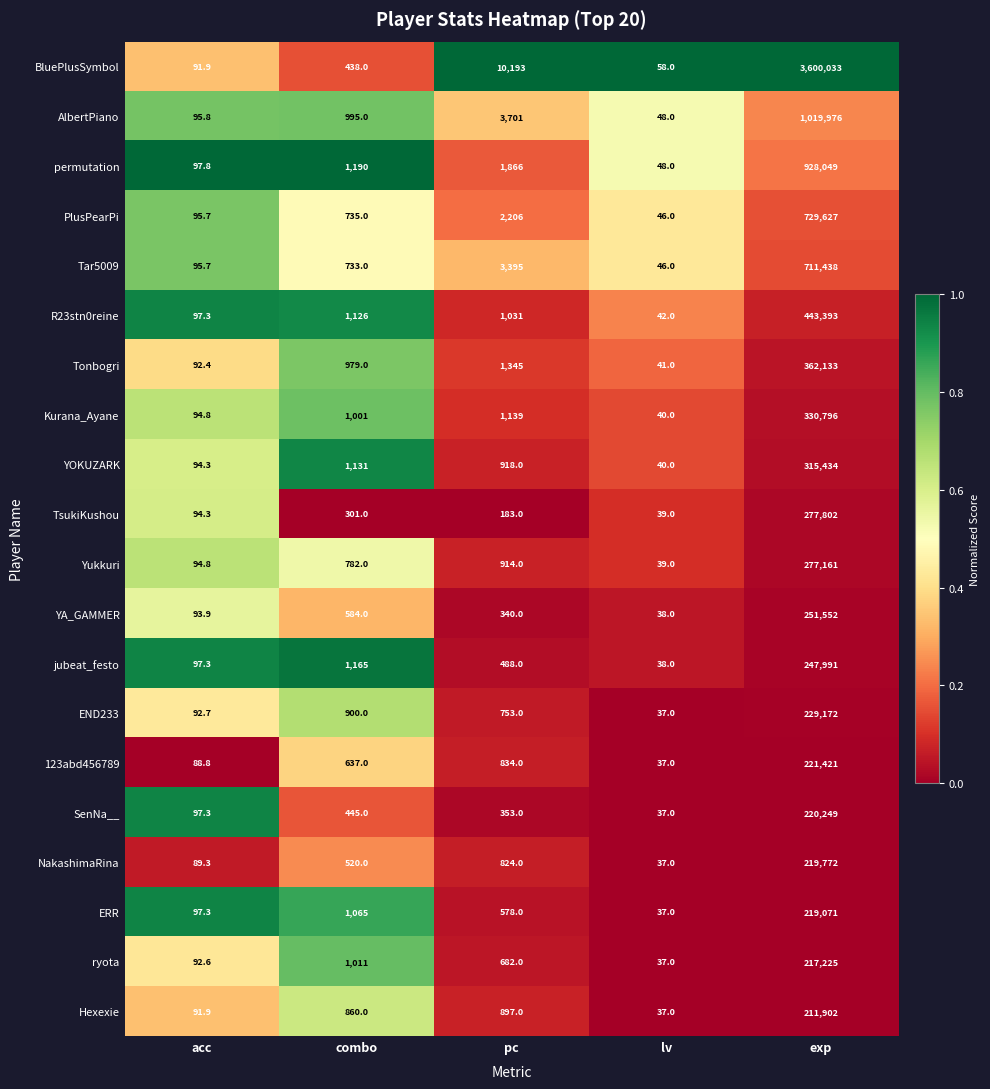

What is the total value across all series at acc?

1885.9